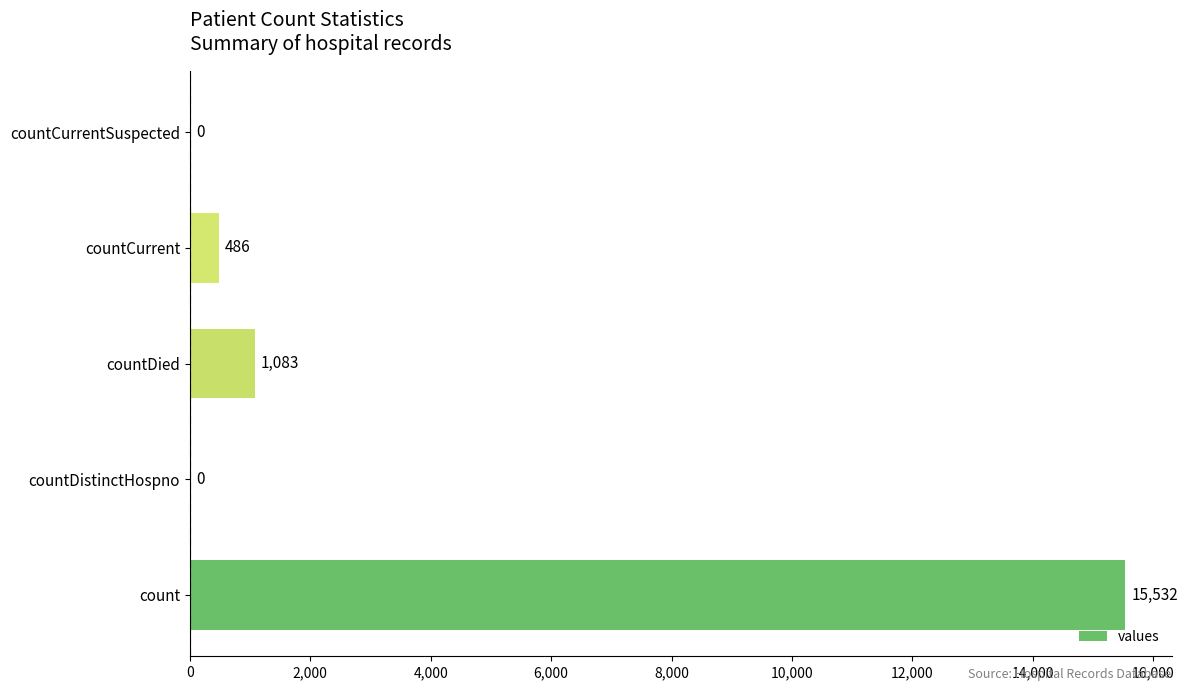

True or false: the data shows 1872 at countDied.

False